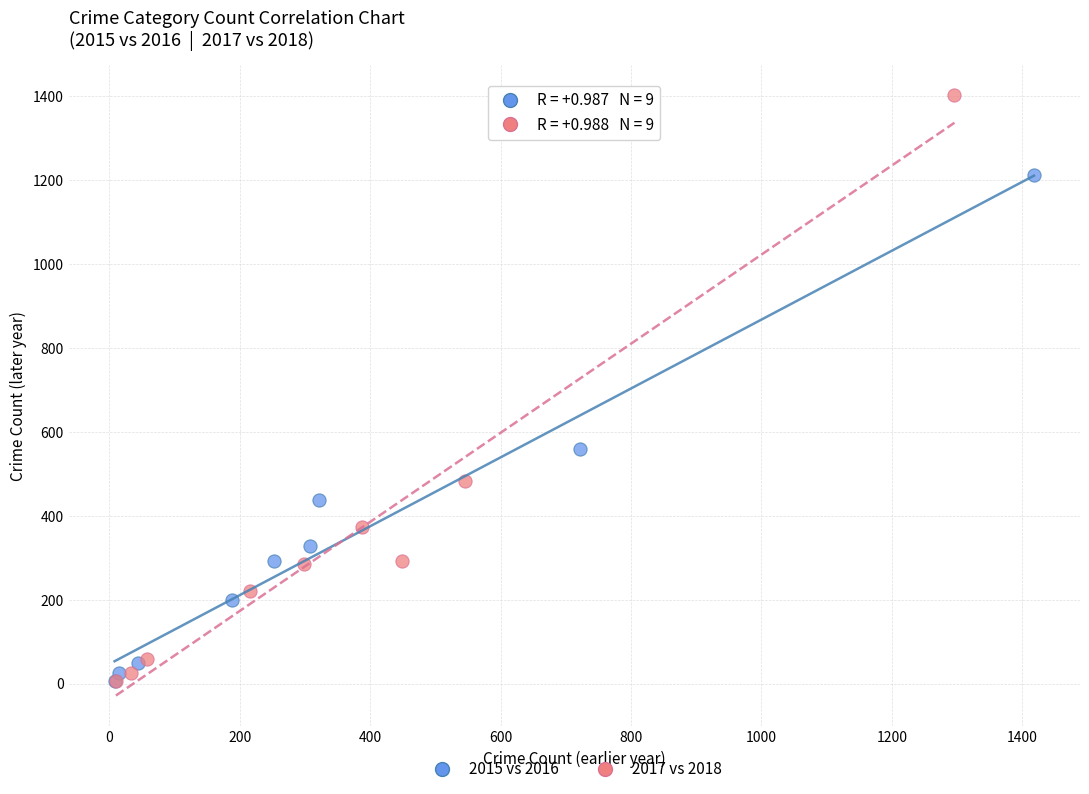

Which series contains the highest Y value?

2017 vs 2018